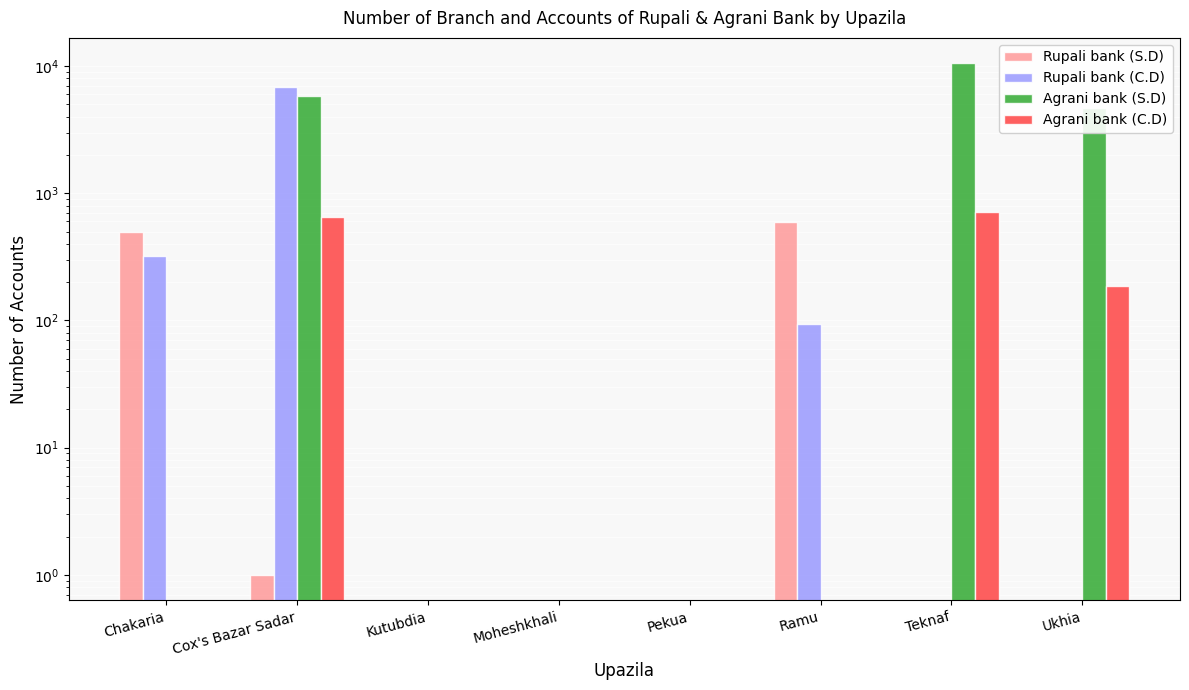

What is the sum of the Agrani bank (C.D) values at Ramu and Teknaf?

716